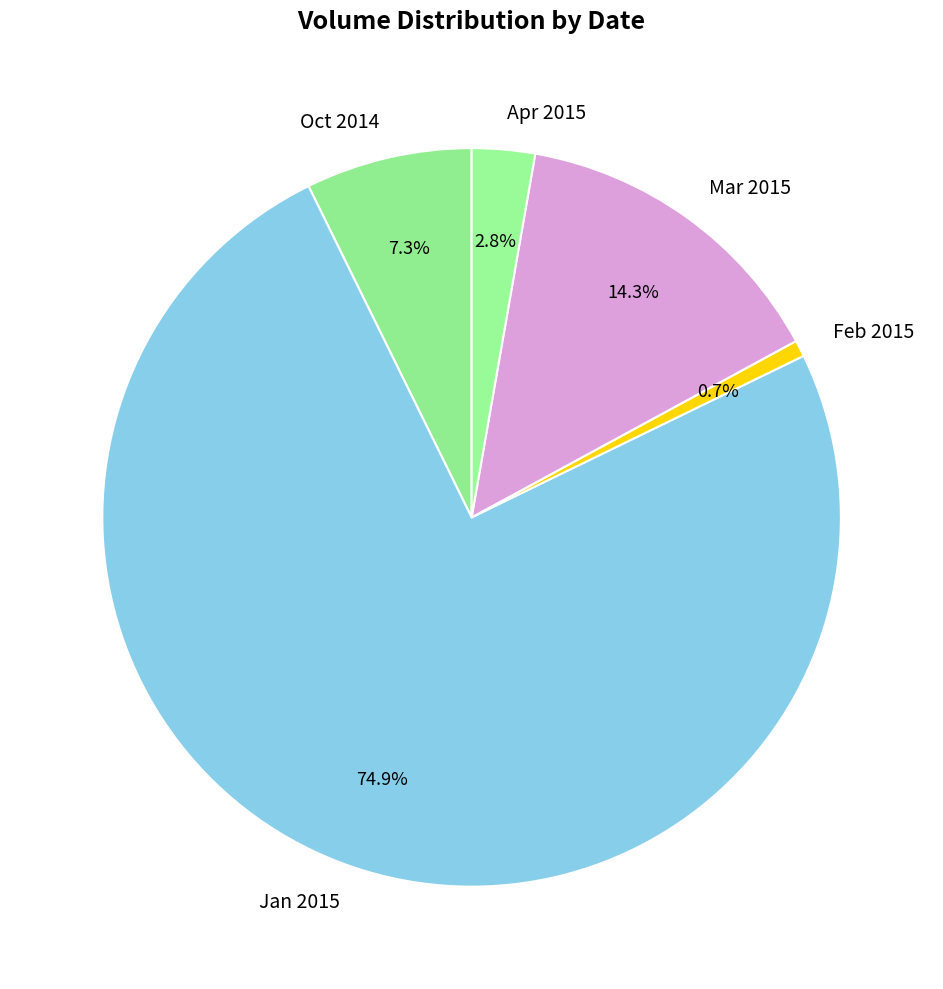

What is the smallest slice in the pie chart?

Feb 2015